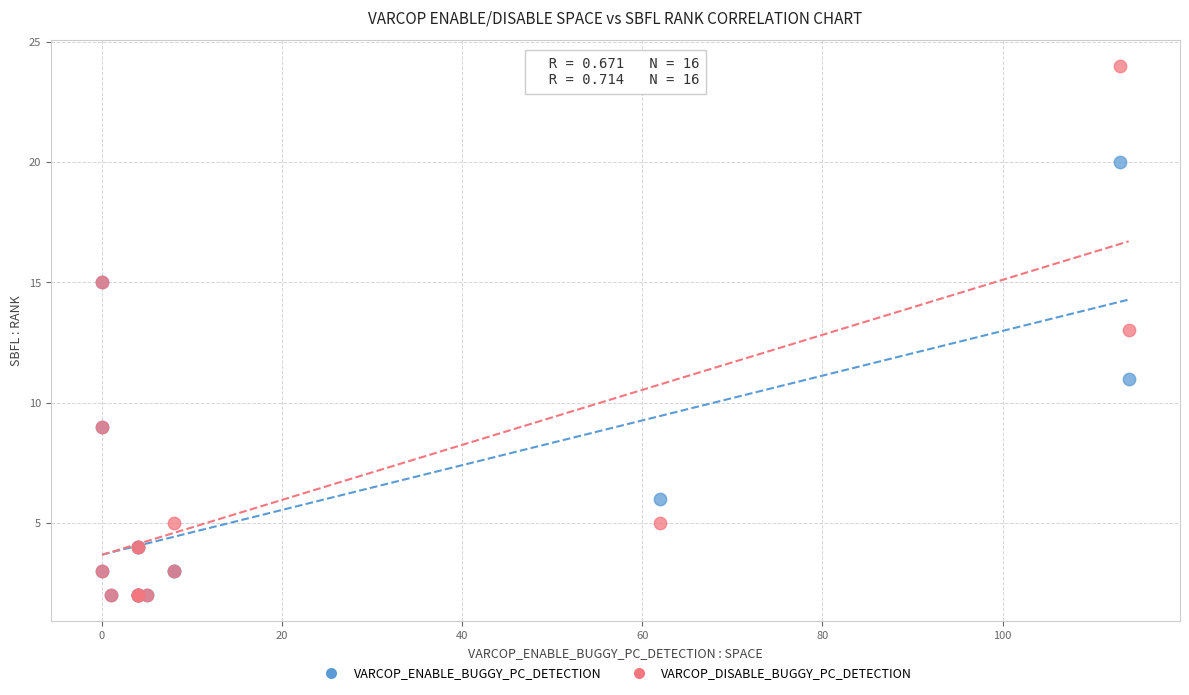

Which series contains the highest Y value?

VARCOP_DISABLE_BUGGY_PC_DETECTION